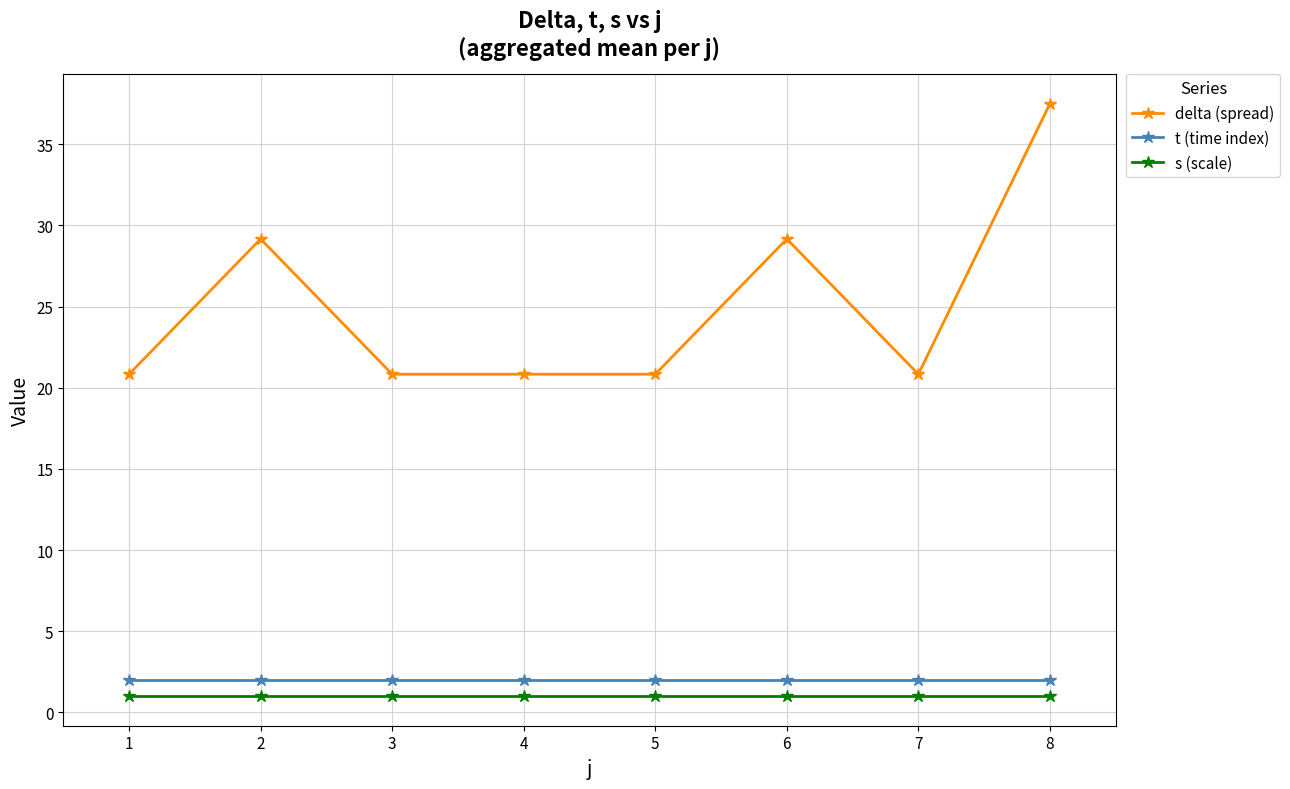

Count the number of data series in this chart.

3